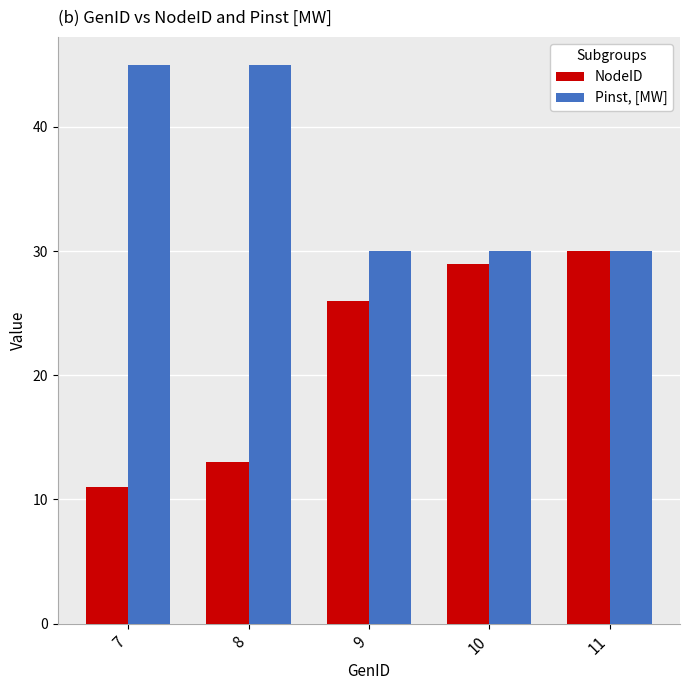

Count the number of categories in the chart.

5